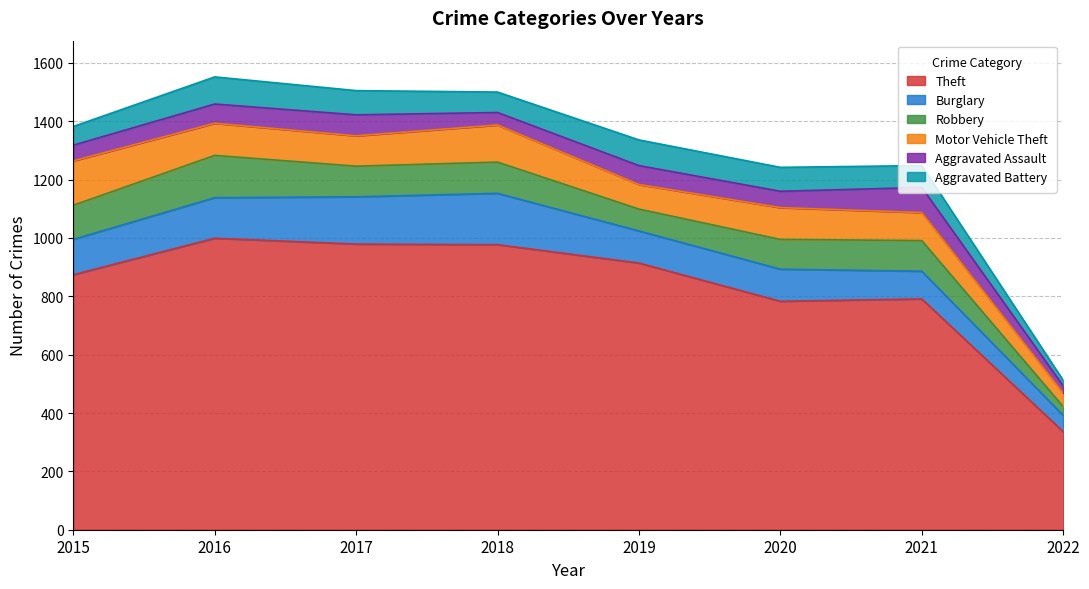

How many data points in Aggravated Assault are above 65?

3